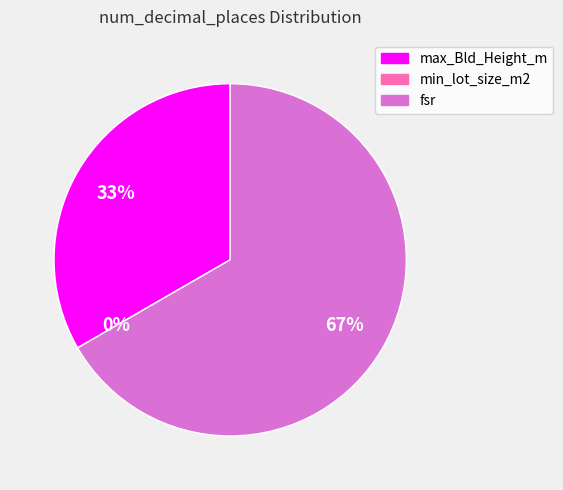

To the nearest percent, what is the average slice percentage?

33%